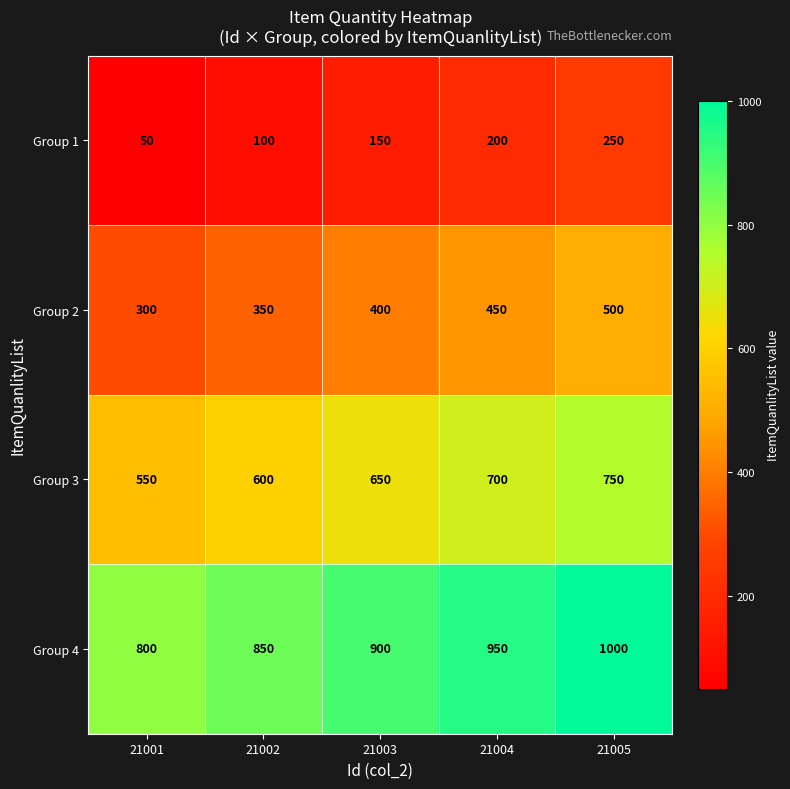

Rank the series at 21003 from lowest to highest value.

Group 1, Group 2, Group 3, Group 4